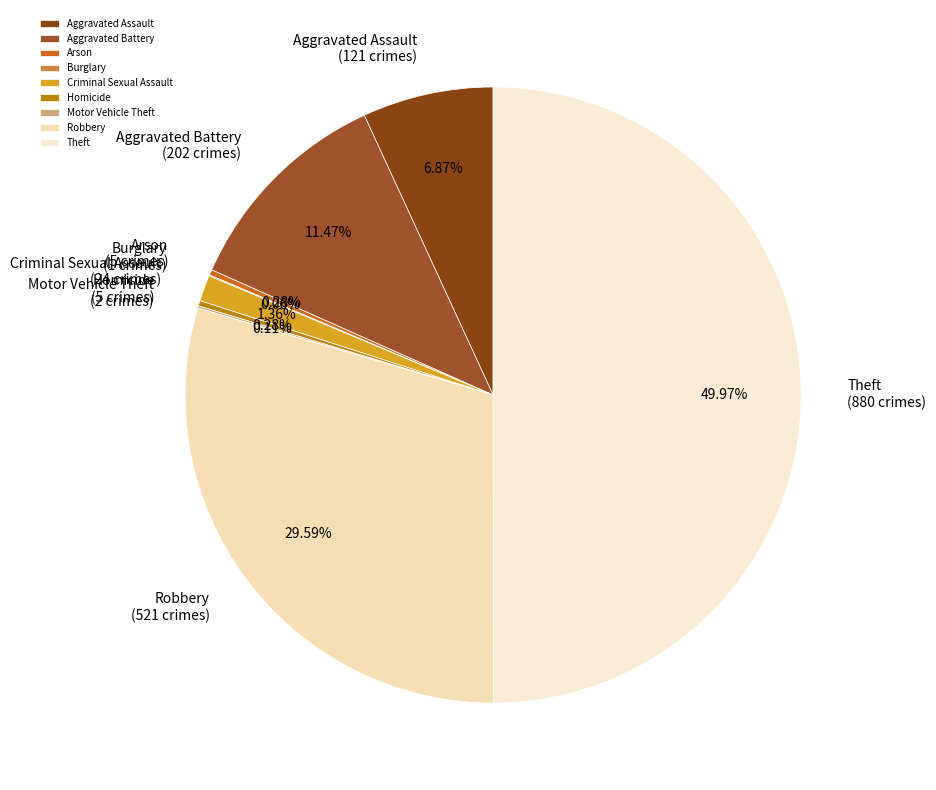

Does Arson represent more than half of the total?

No